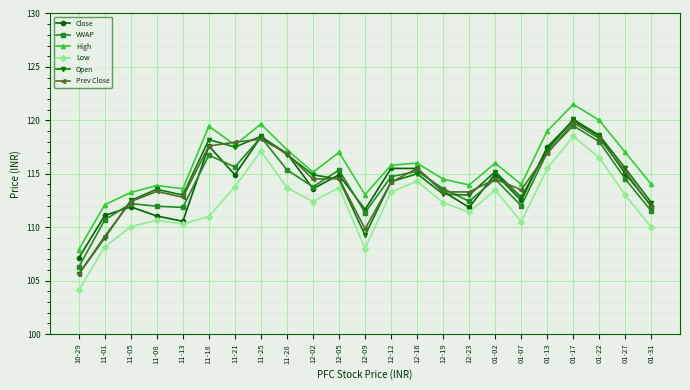

What is the approximate value of VWAP at 01-22?

118.0